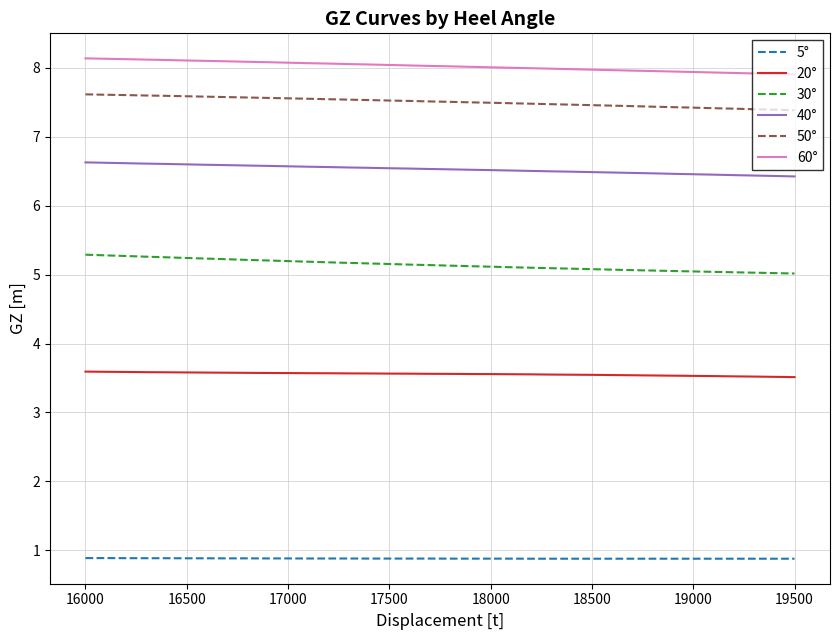

True or false: 20° and 30° intersect in this chart.

False